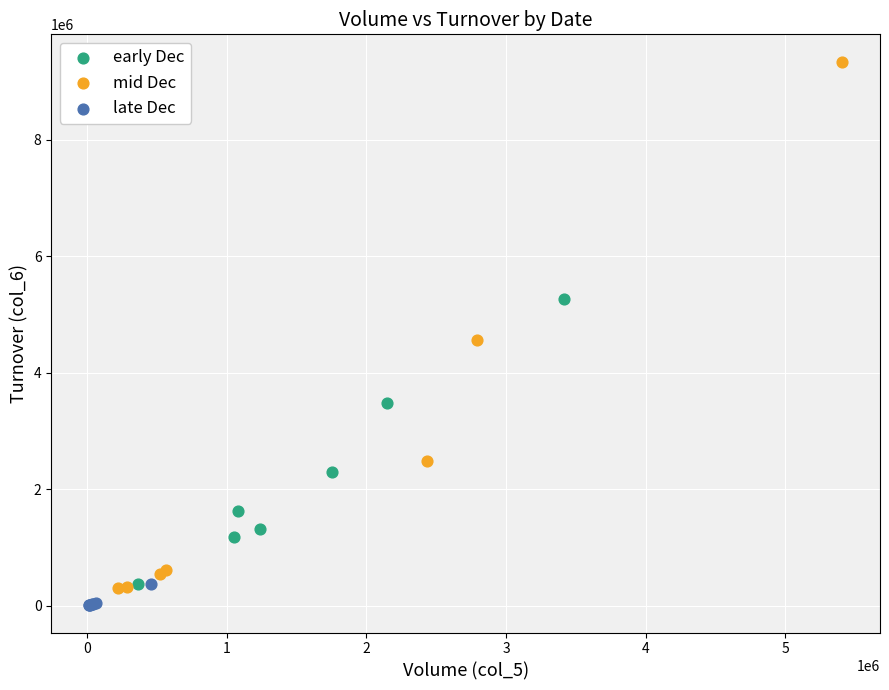

Which series contains the highest Y value?

mid Dec